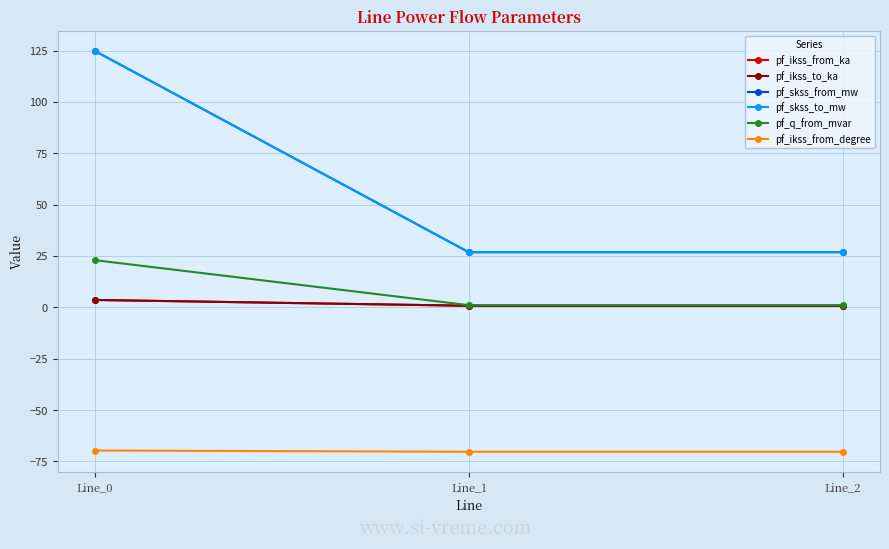

The pf_skss_to_mw series shows 195.8 at Line_0. True or false?

False